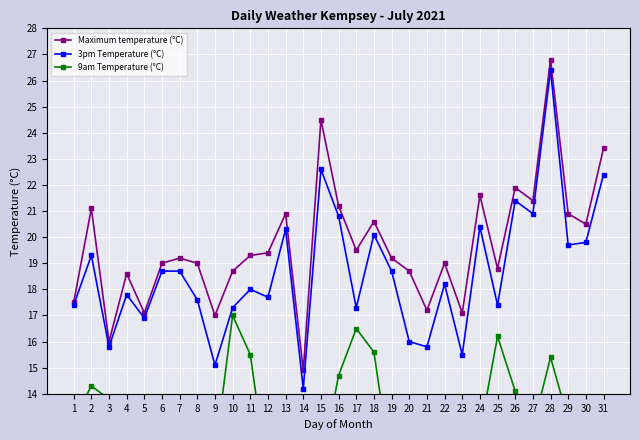

Is this an area chart (filled region under the line)?

No